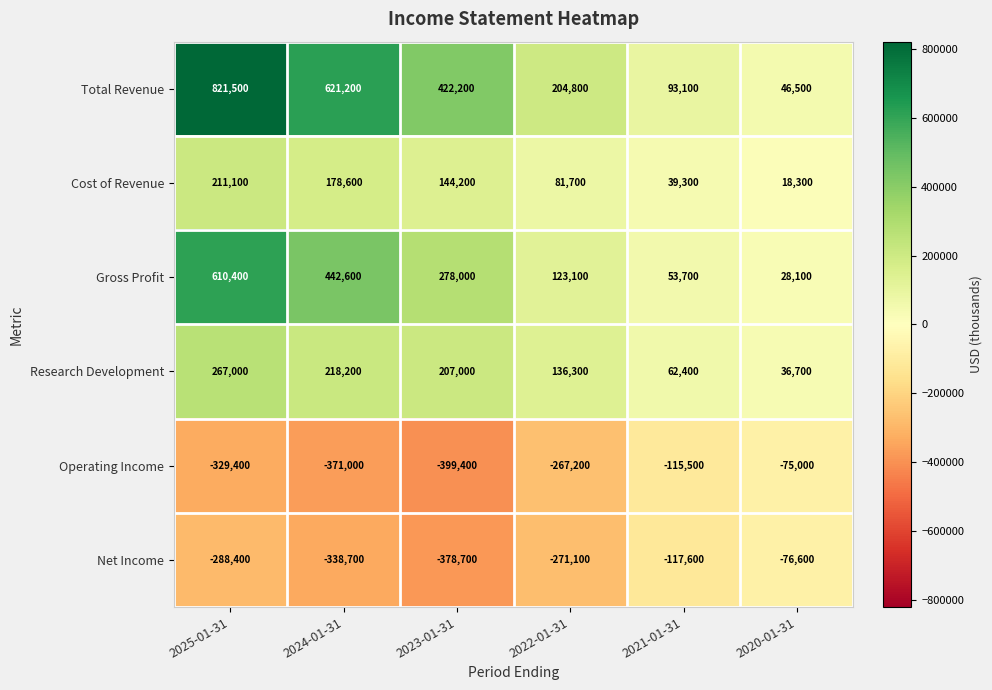

Which category has the lowest value in the Operating Income series?

2023-01-31